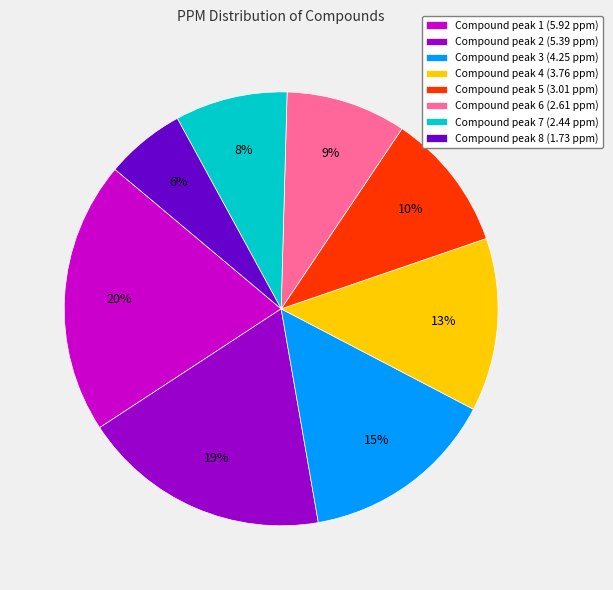

To the nearest percent, what is the difference between the largest and smallest slice percentages?

14%